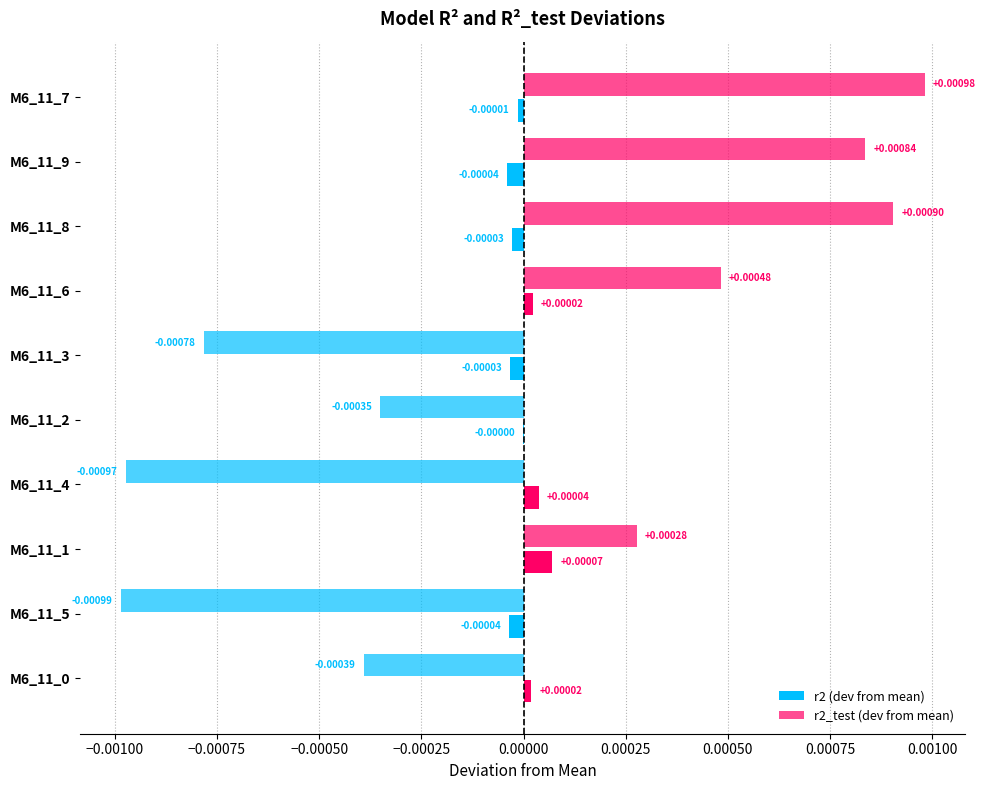

Count the number of categories in the chart.

10